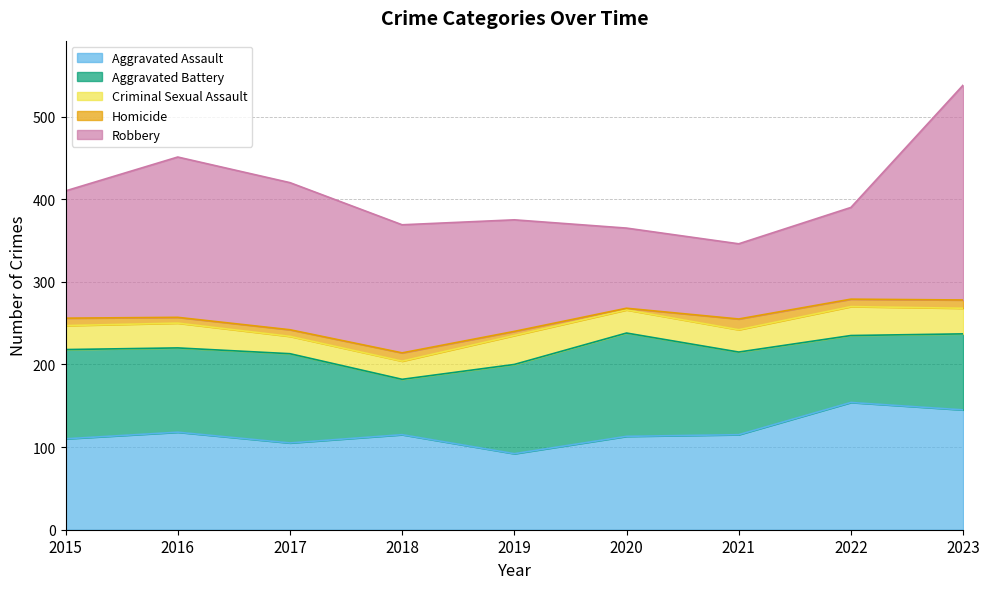

The value of Aggravated Battery at 2021 is 100. True or false?

True